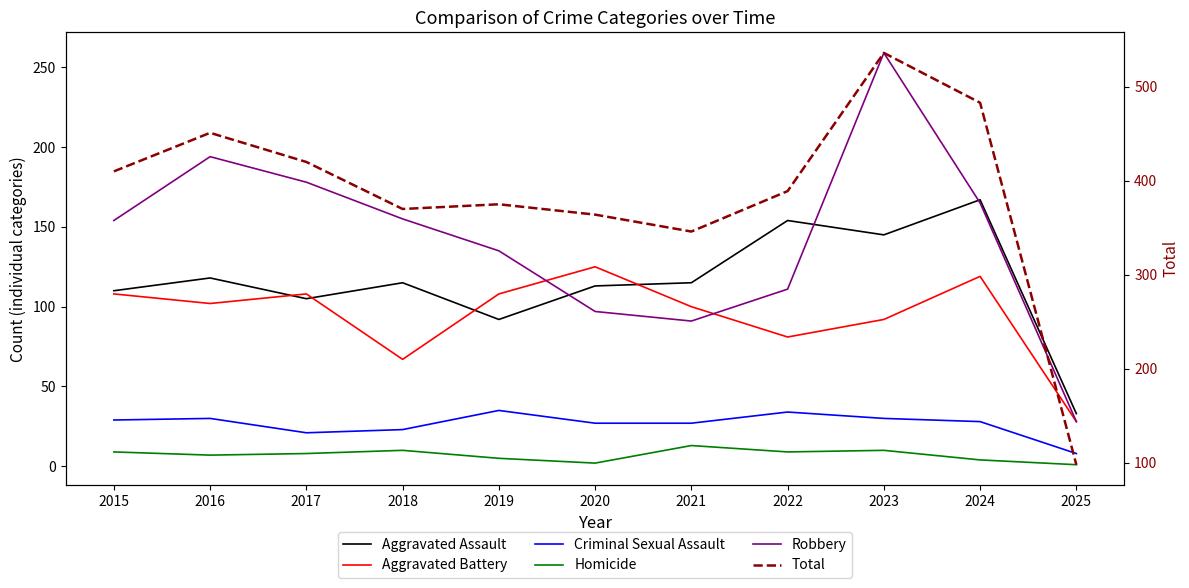

What is the value of the Total point at the 7th from the left?

346